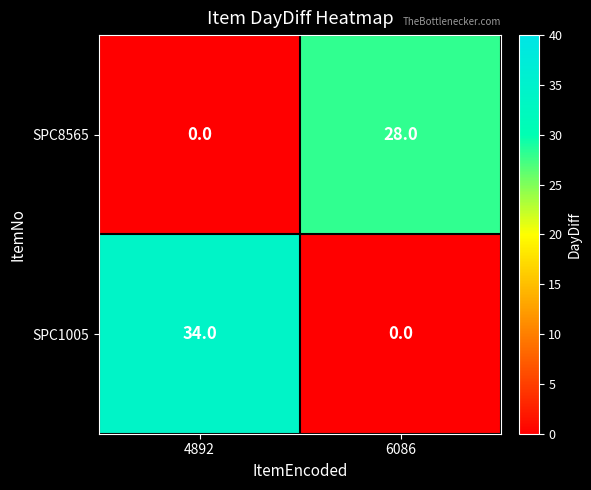

Reading left to right, what are all the values shown in this chart?

SPC8565: 0	28
SPC1005: 34	0